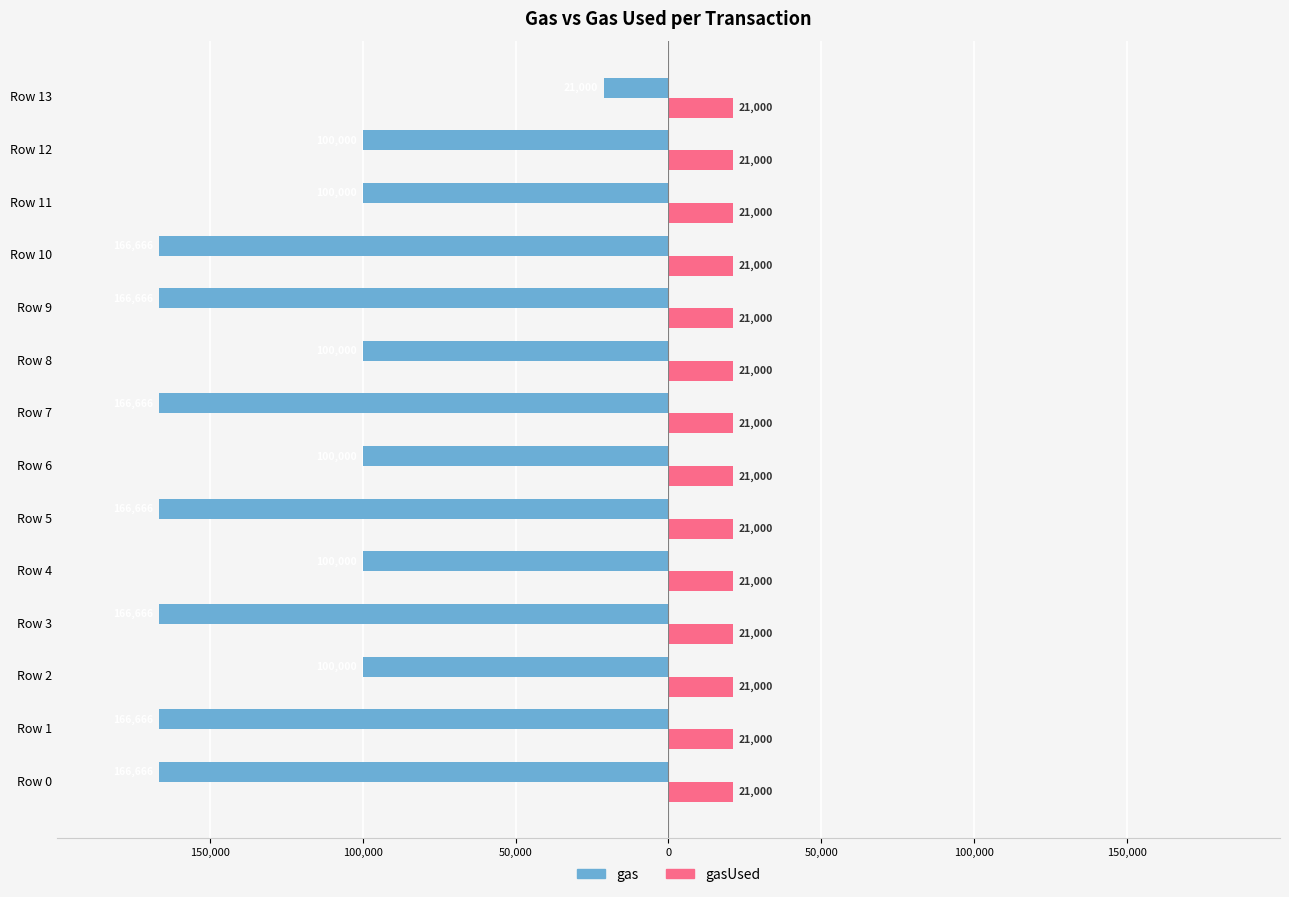

What are all the series names shown in the legend?

gas, gasUsed